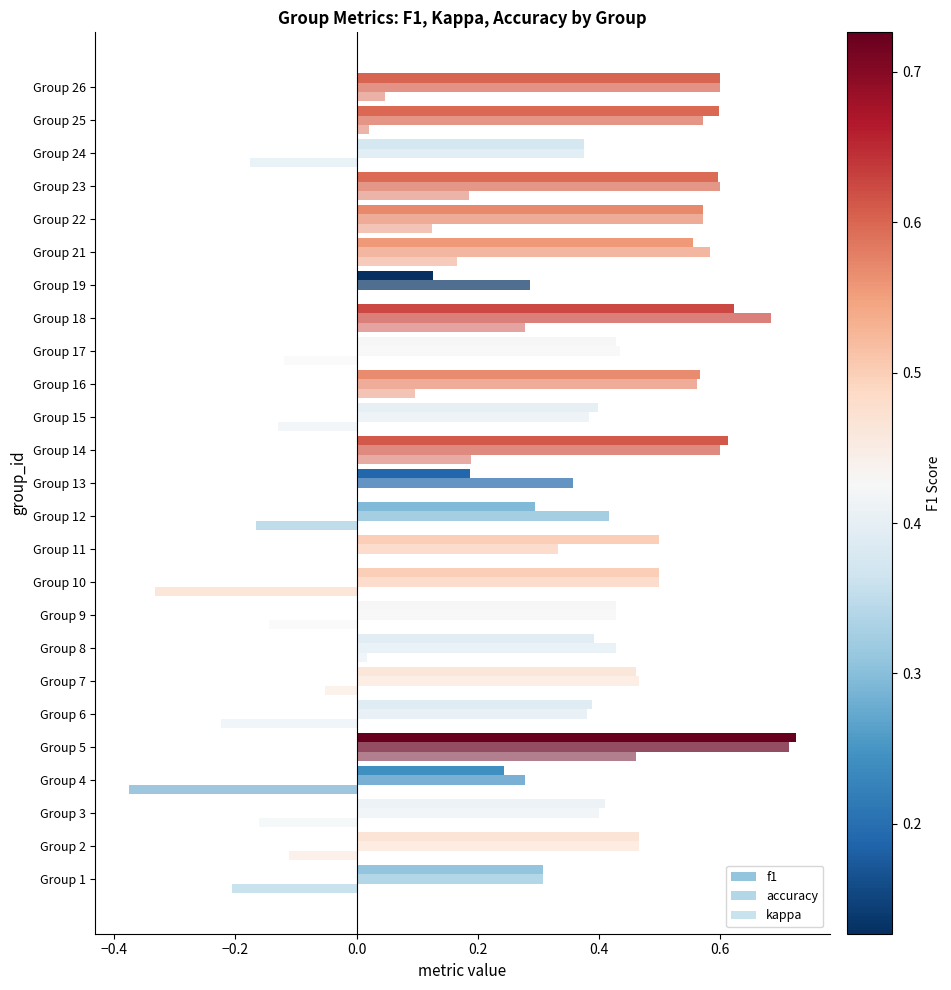

How many series are shown in this chart?

3